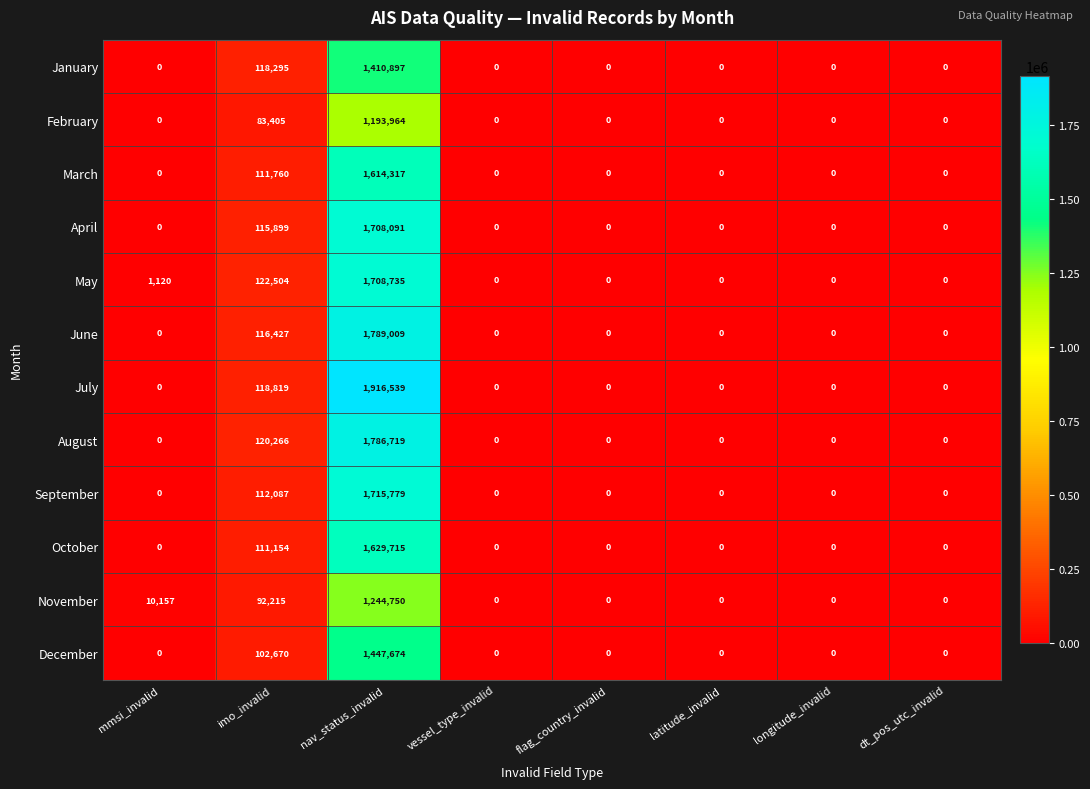

Rank the series by their maximum value, from highest to lowest.

July, June, August, September, May, April, October, March, December, January, November, February